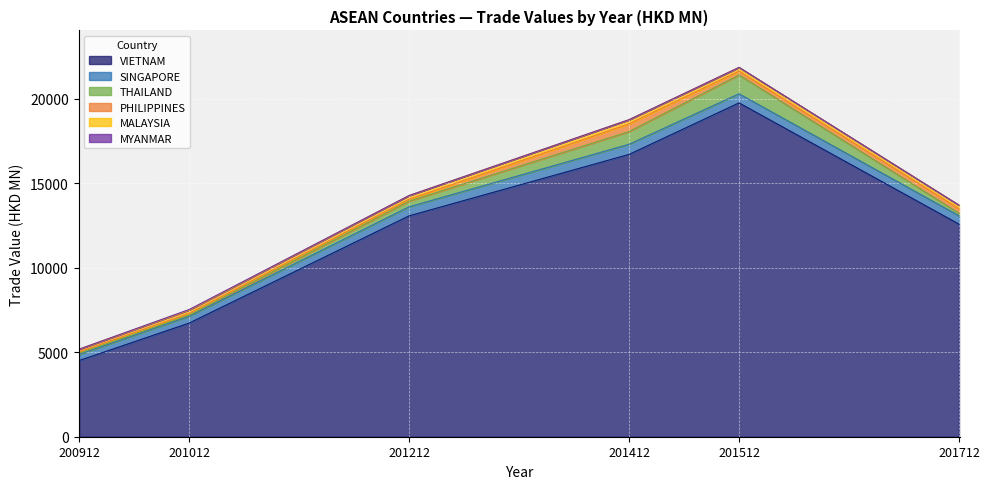

At which category is the sum across all series the highest?

201512